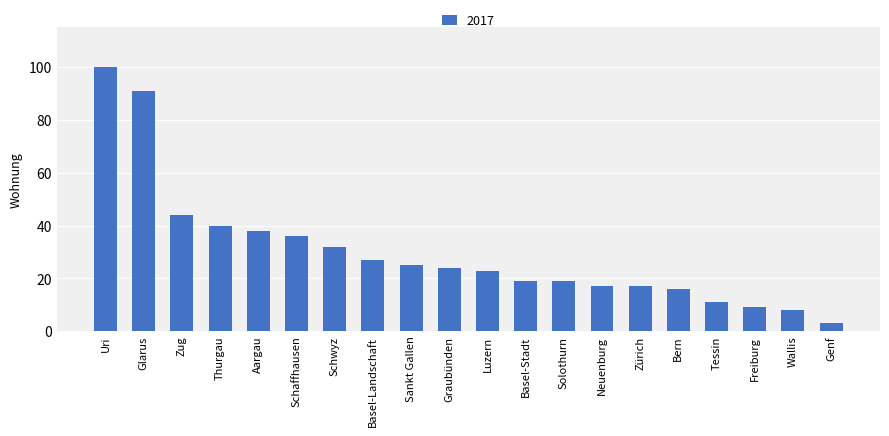

What is the greatest value displayed?

100